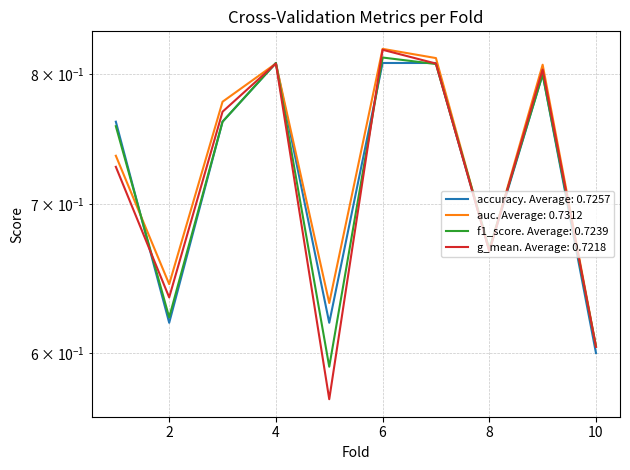

Does the chart display data point markers on the line(s)?

No